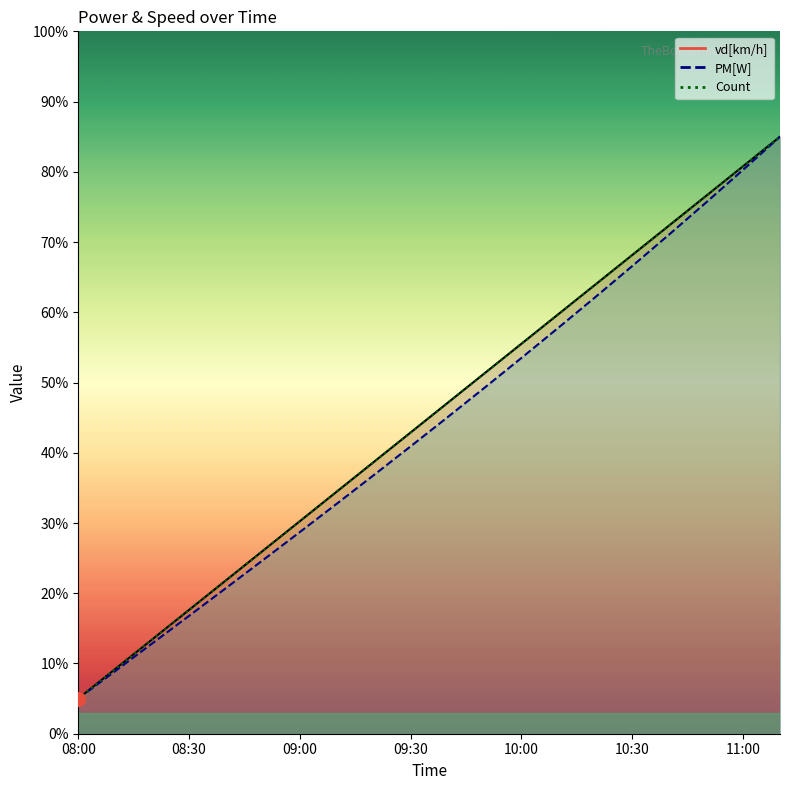

True or false: PM[W] and vd[km/h] intersect in this chart.

False